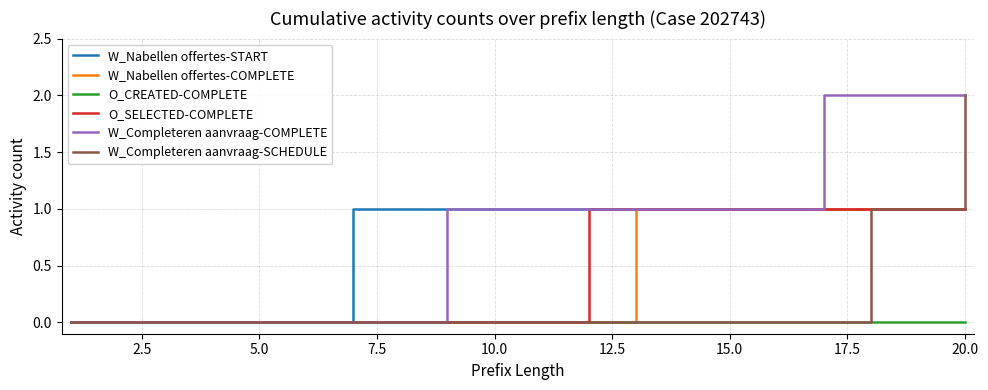

What are all the series names shown in the legend?

W_Nabellen offertes-START, W_Nabellen offertes-COMPLETE, O_CREATED-COMPLETE, O_SELECTED-COMPLETE, W_Completeren aanvraag-COMPLETE, W_Completeren aanvraag-SCHEDULE